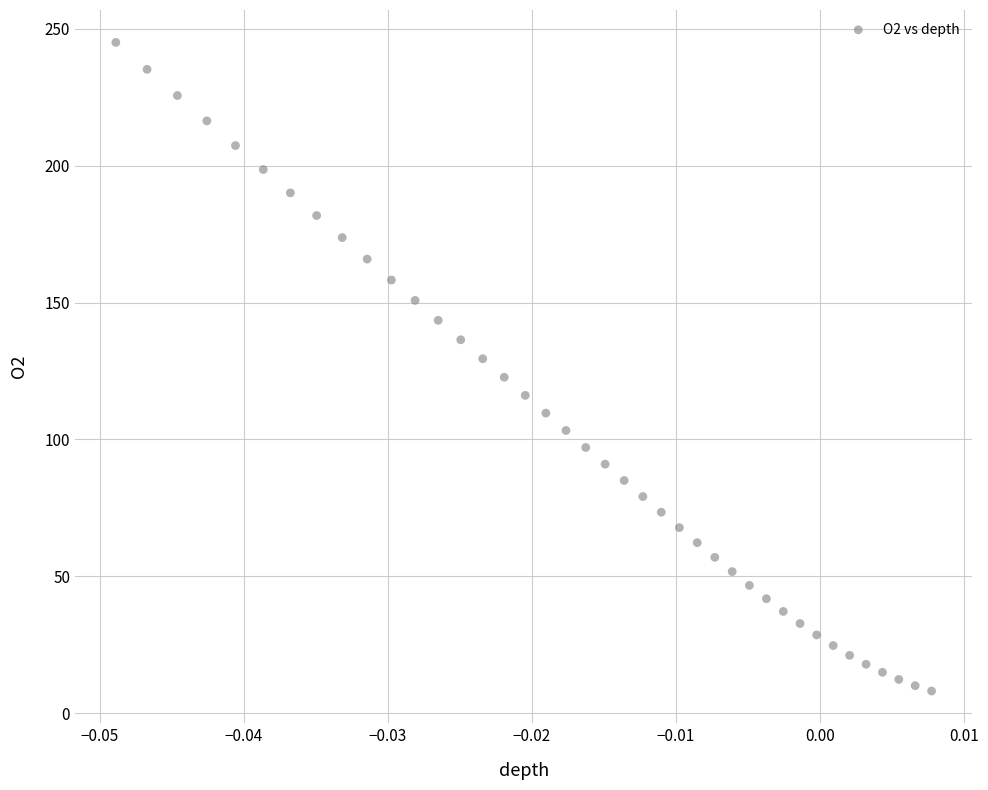

What is the range of Y values (max minus min)?

236.9